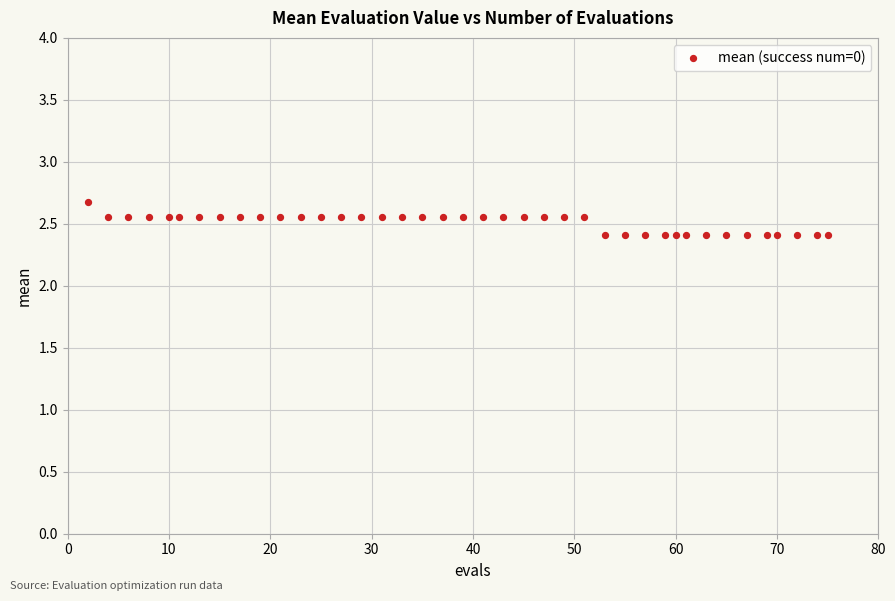

What is the range of Y values (max minus min)?

0.3